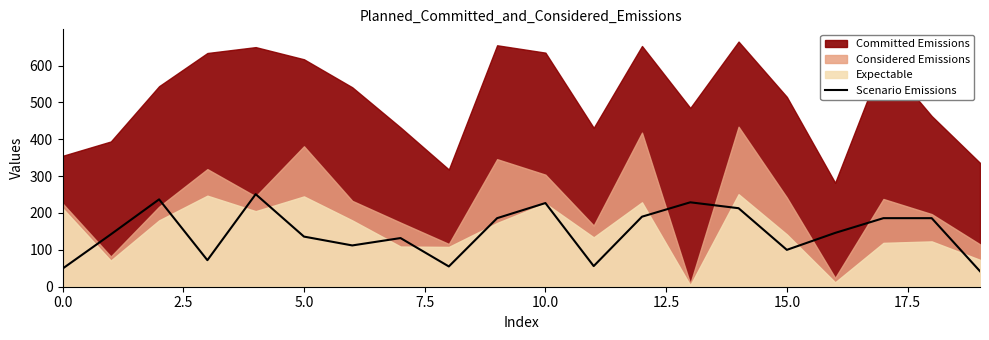

Is it true that the value at 14 is 61?

False